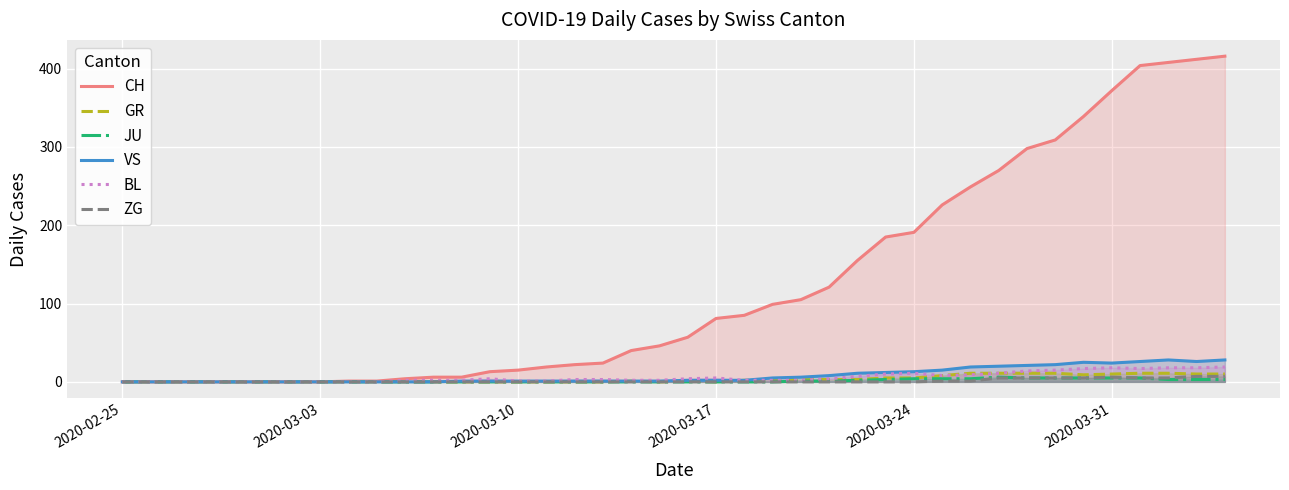

What is the highest value of the CH series?

416